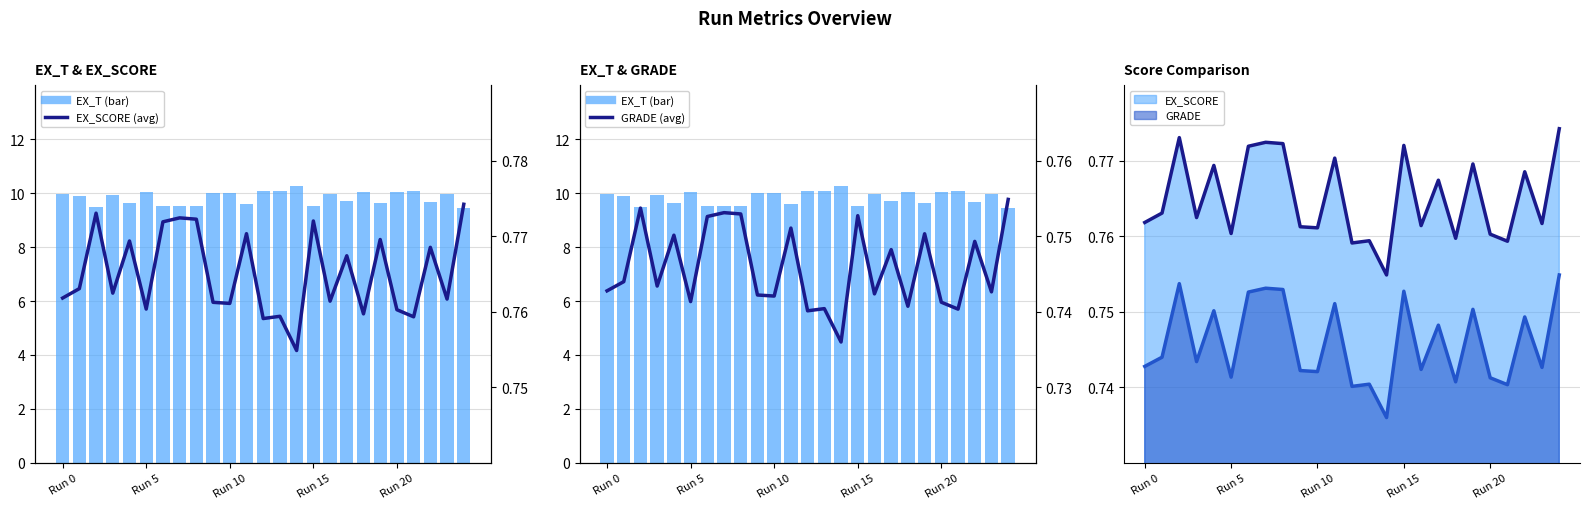

What is the sum of all GRADE values?

18.6